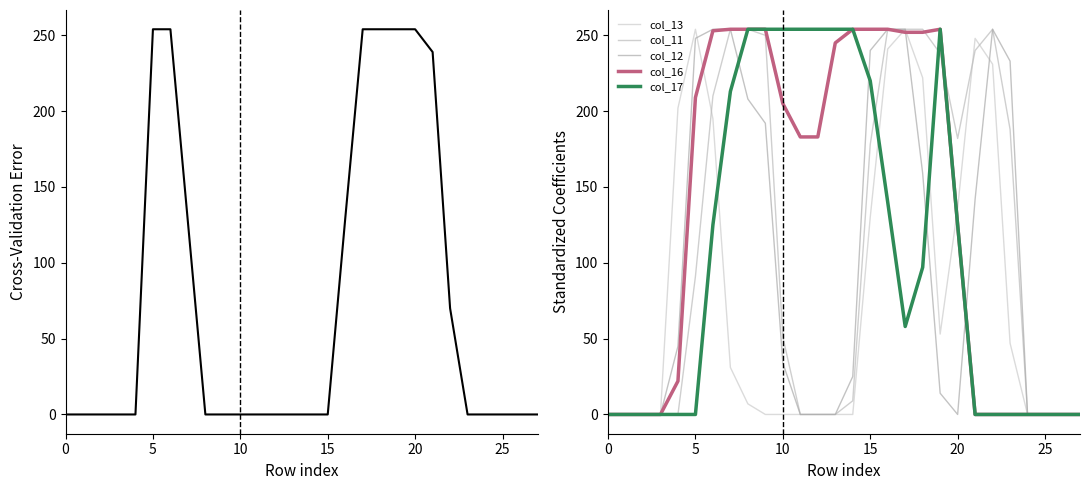

What is the approximate value of col_13 at 20?

136